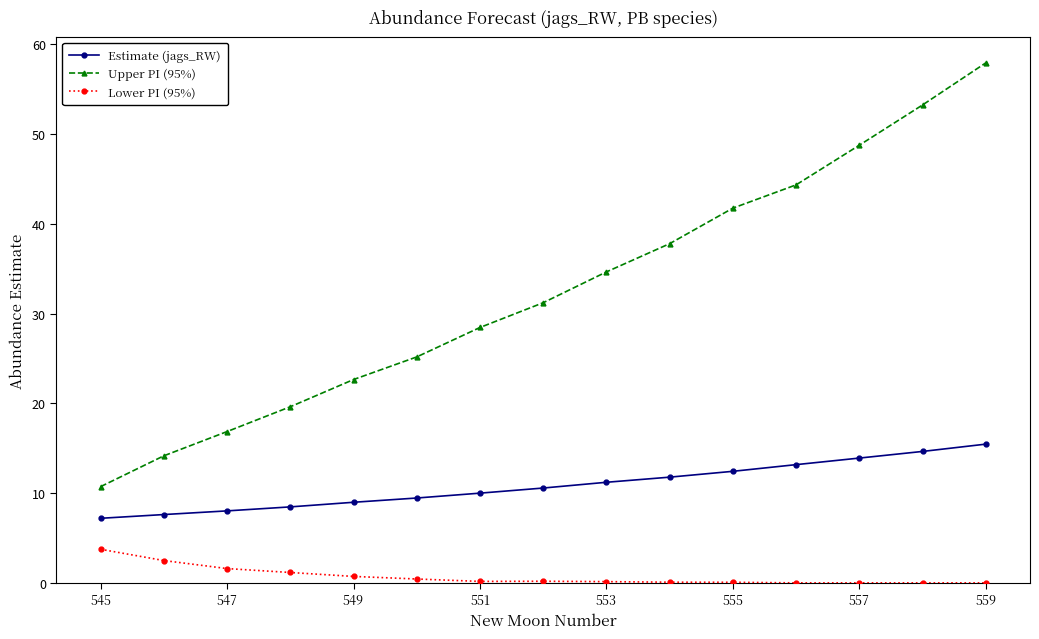

What is the difference between the maximum and minimum values in the Estimate (jags_RW) series?

8.3